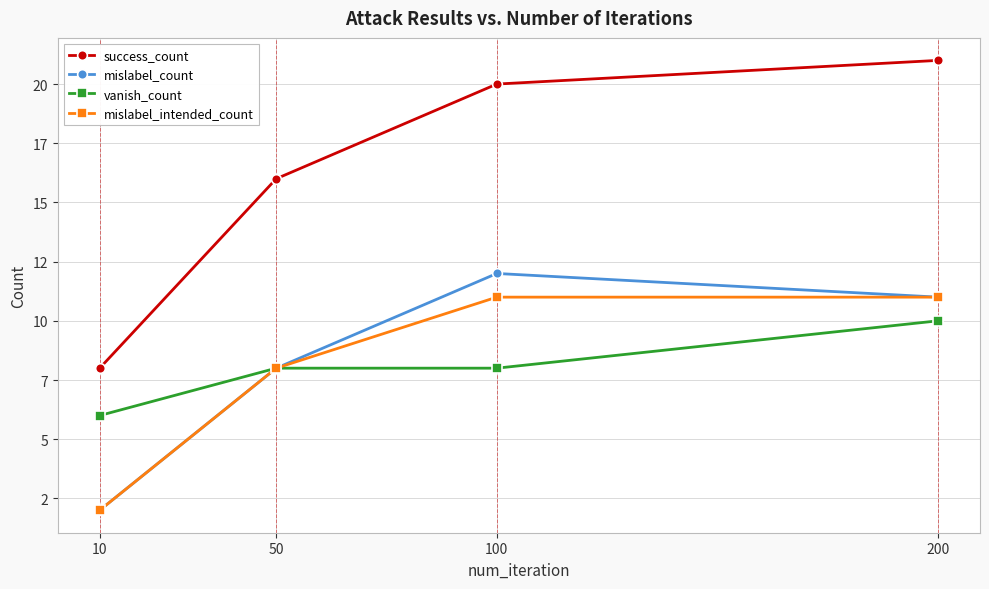

At which label is vanish_count closest to 8?

50